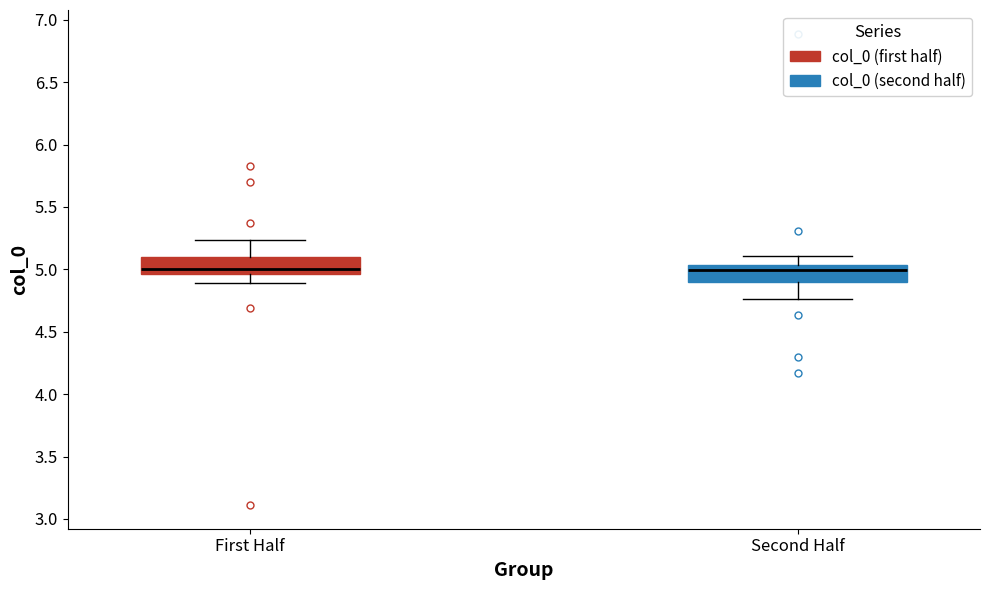

Reading left to right, read every box against the y-axis: the position of its median line, the range the box covers, and the ends of its whiskers. The values are not printed on the chart, so give them approximately, as read against the axis.

First Half: median 5.00, box 4.95 to 5.10, whiskers 4.90 to 5.25
Second Half: median 5.00, box 4.90 to 5.05, whiskers 4.75 to 5.10